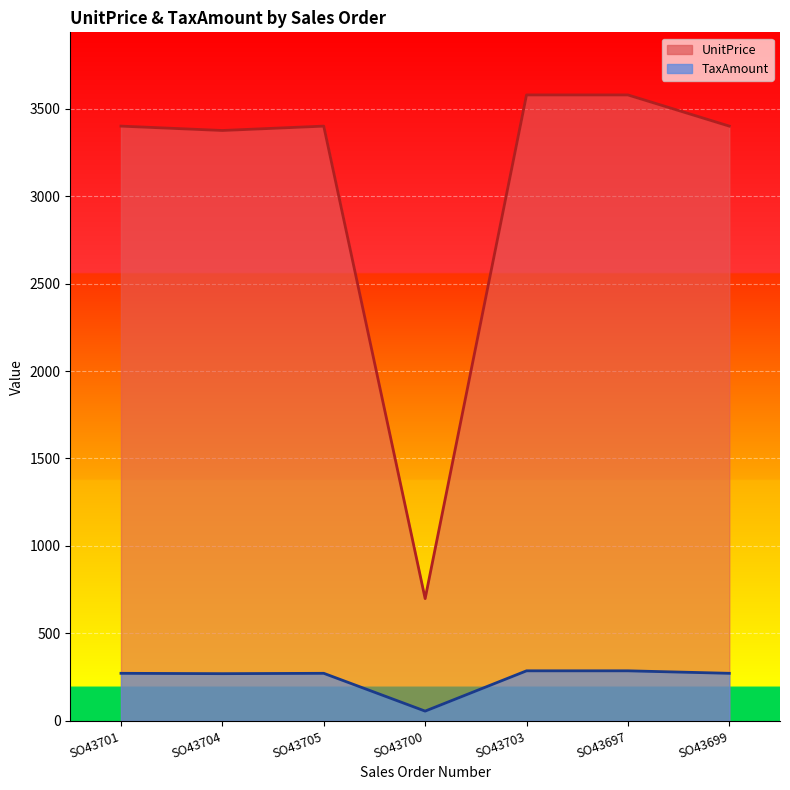

Rank the categories by TaxAmount value from lowest to highest.

SO43700, SO43704, SO43701, SO43705, SO43699, SO43703, SO43697